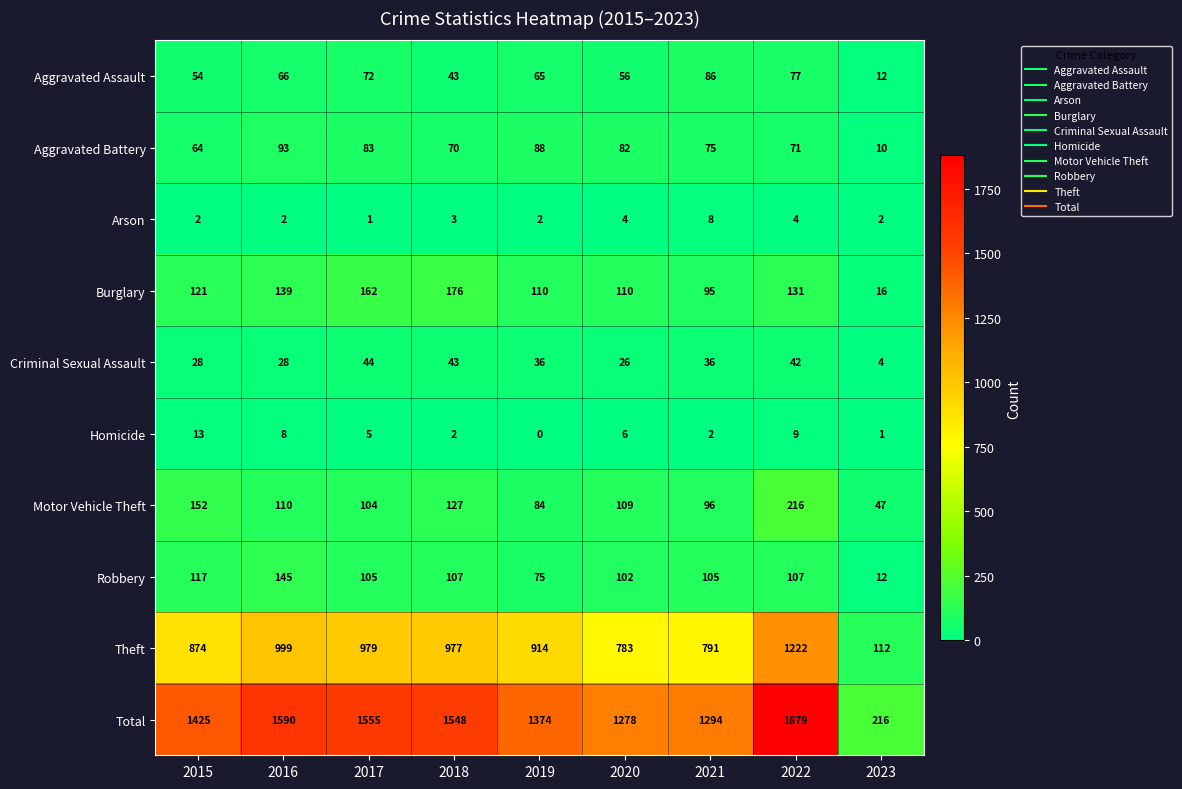

What is the difference between the maximum and second lowest values in the Total series?

601